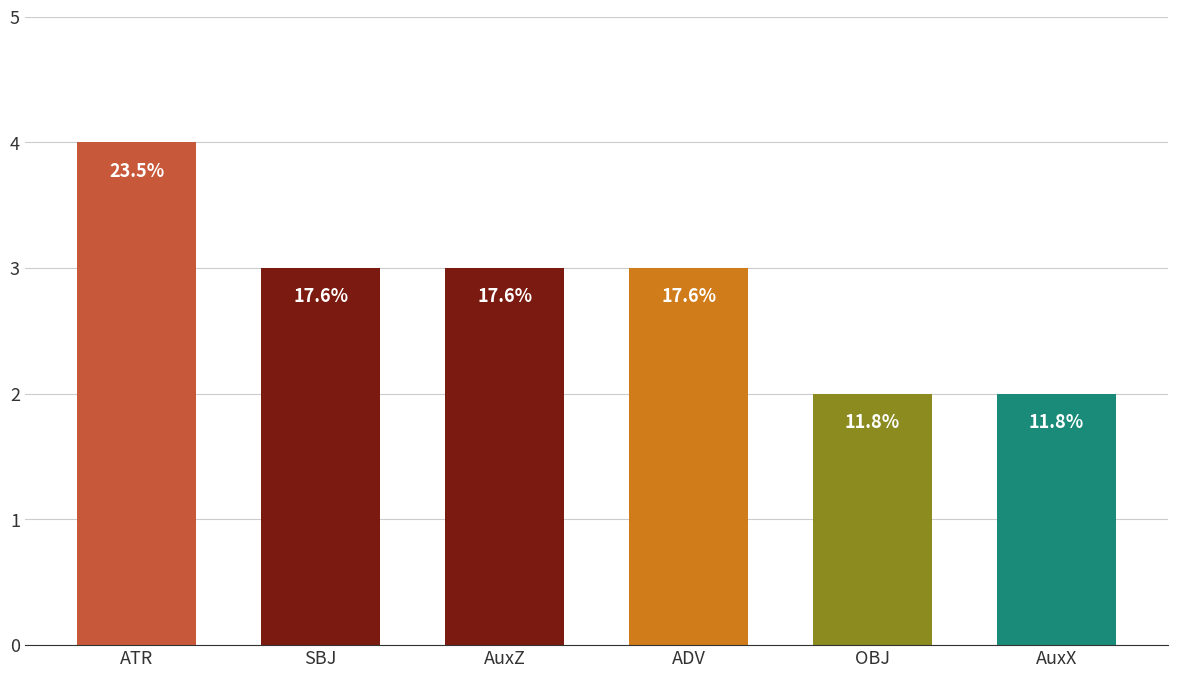

What is the minimum value shown in the chart?

2